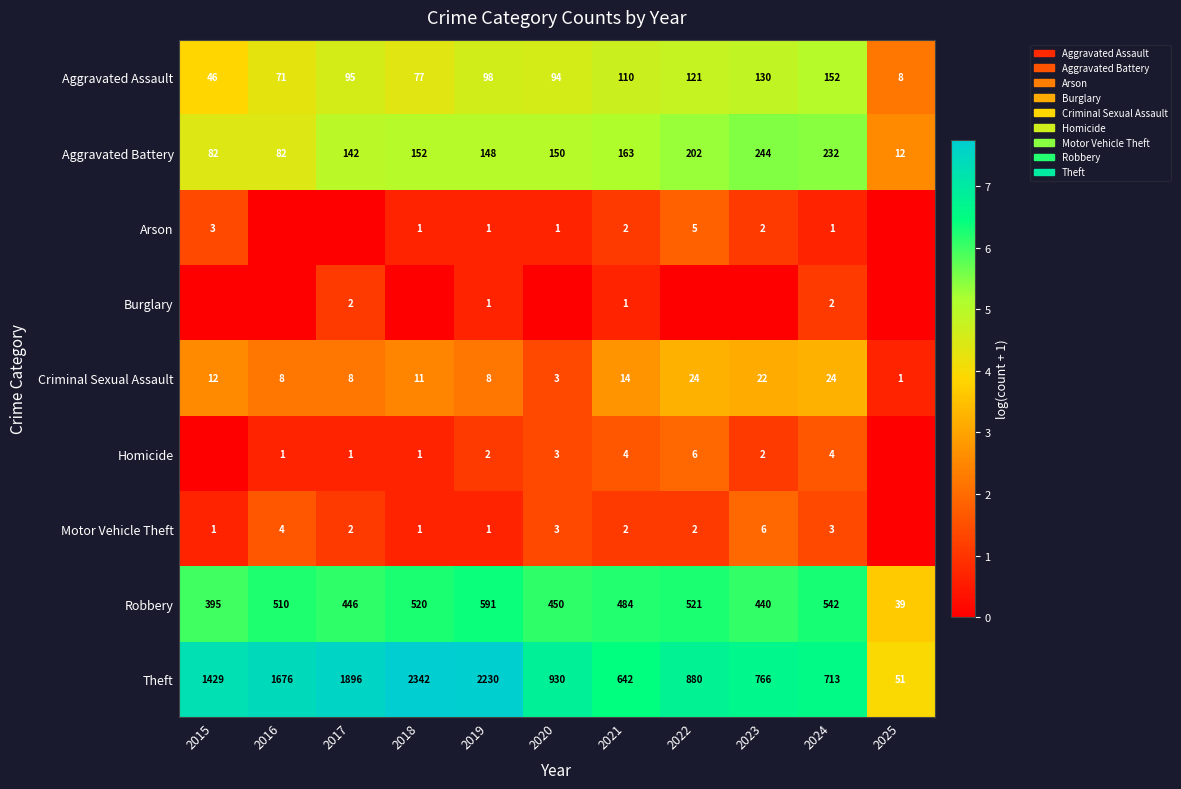

What is the maximum value for Theft?

2342